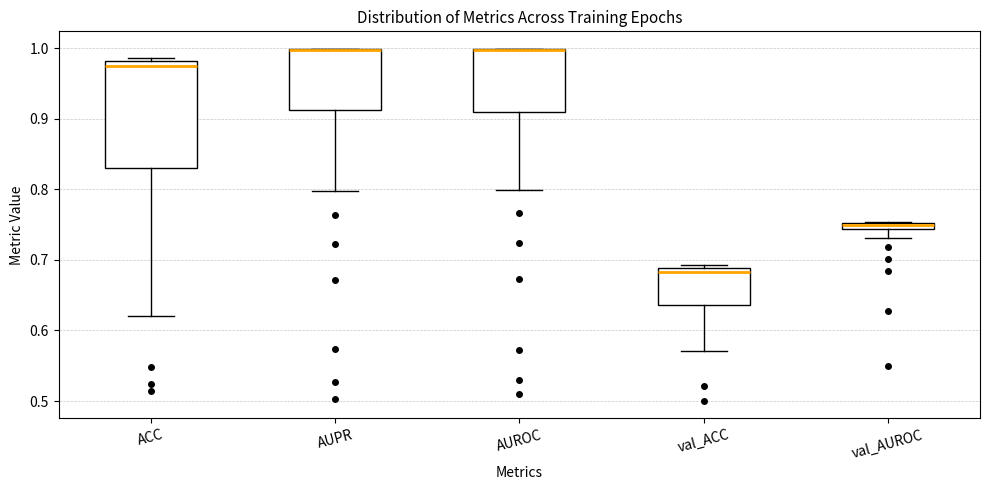

Which box is the tallest, from its lower edge to its upper edge?

ACC